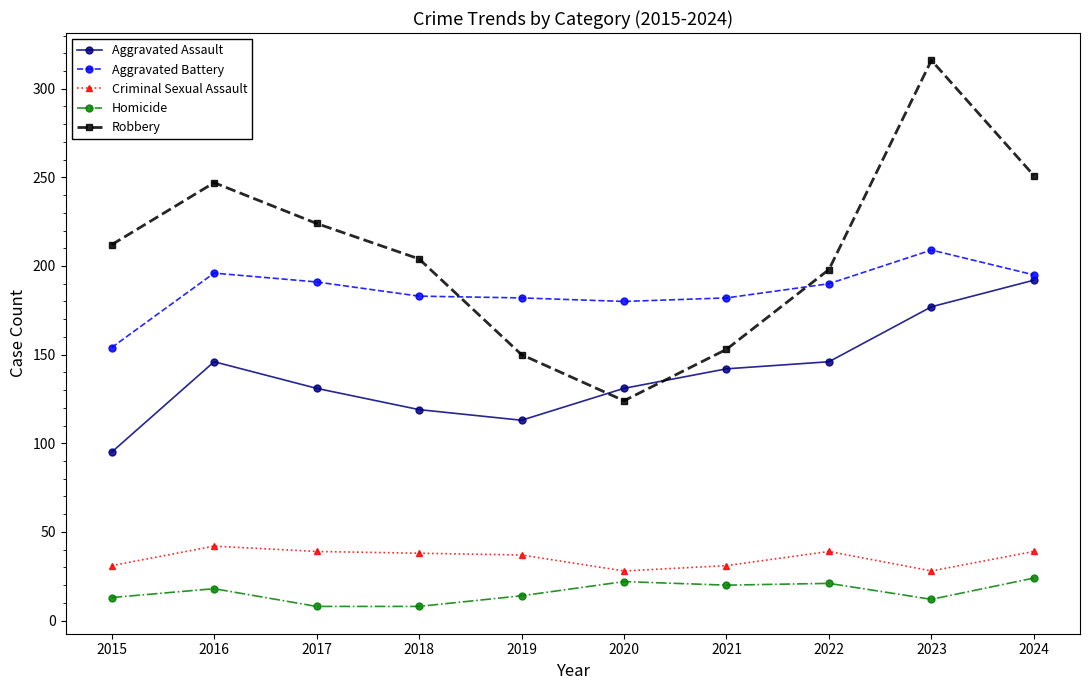

What is the difference between the highest and lowest values at 2020?

158